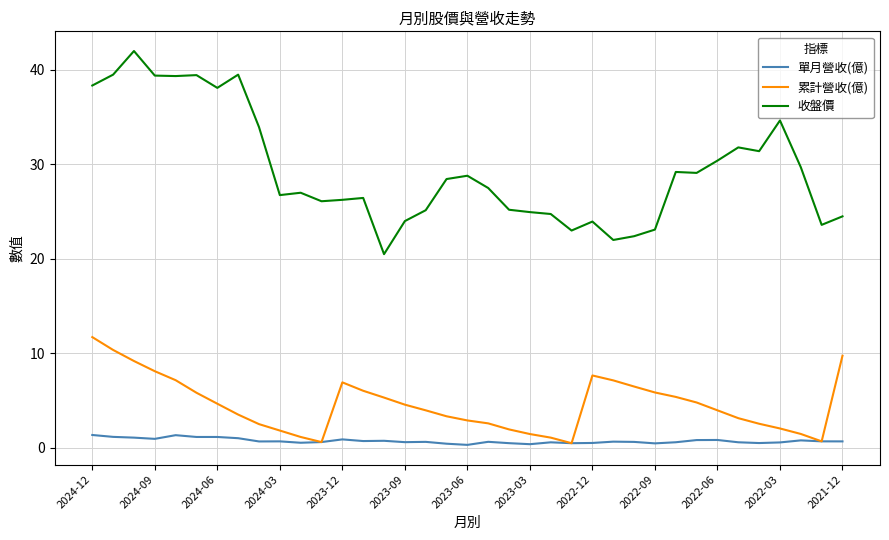

What is the greatest value displayed?

42.0